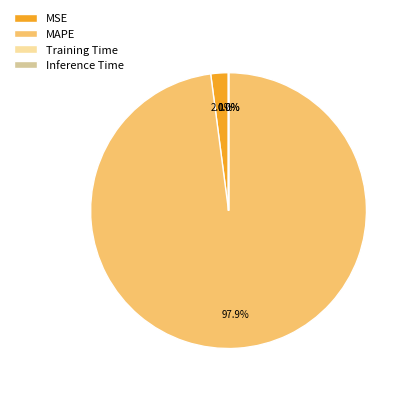

Does any single category account for the majority?

Yes